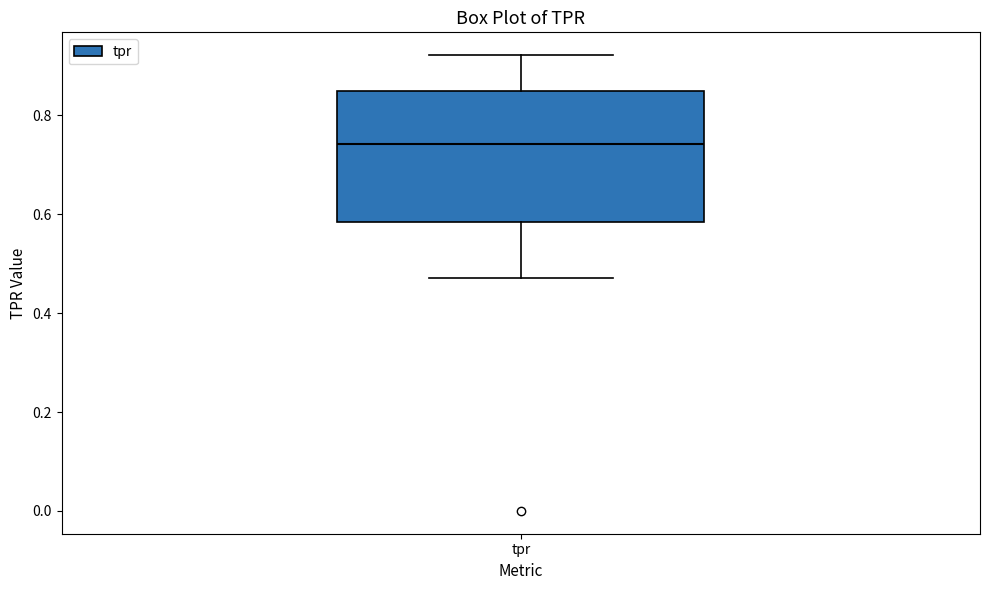

Where is the upper edge of the box for tpr on the y-axis? The values are not printed on the chart, so give them approximately, as read against the axis.

0.84